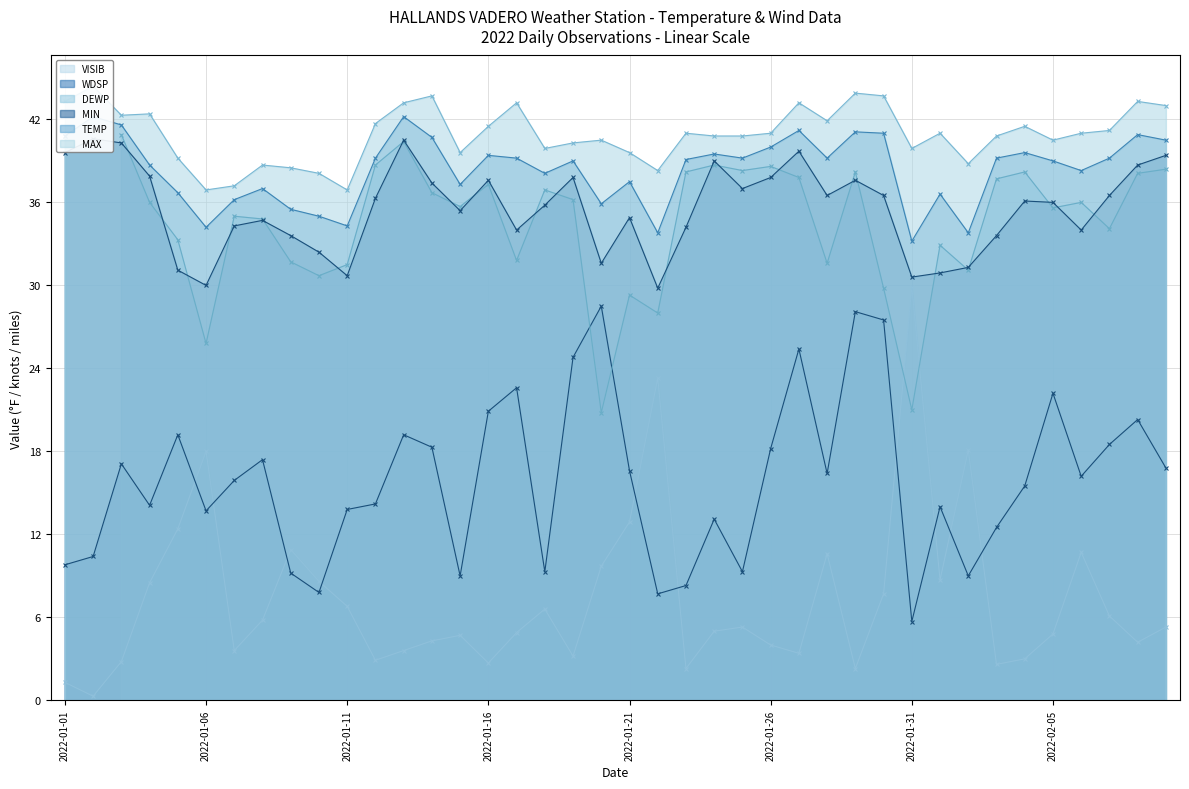

In TEMP, how many points are lower than both neighbors (excluding endpoints)?

11